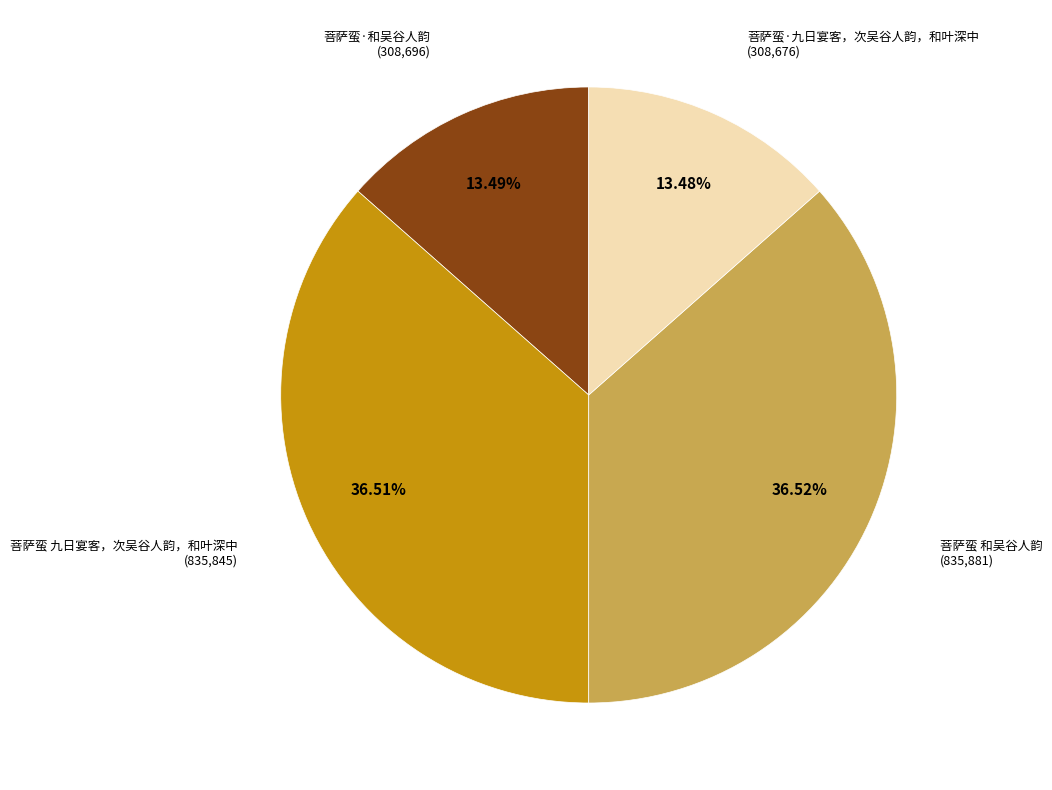

Does any single category account for the majority?

No